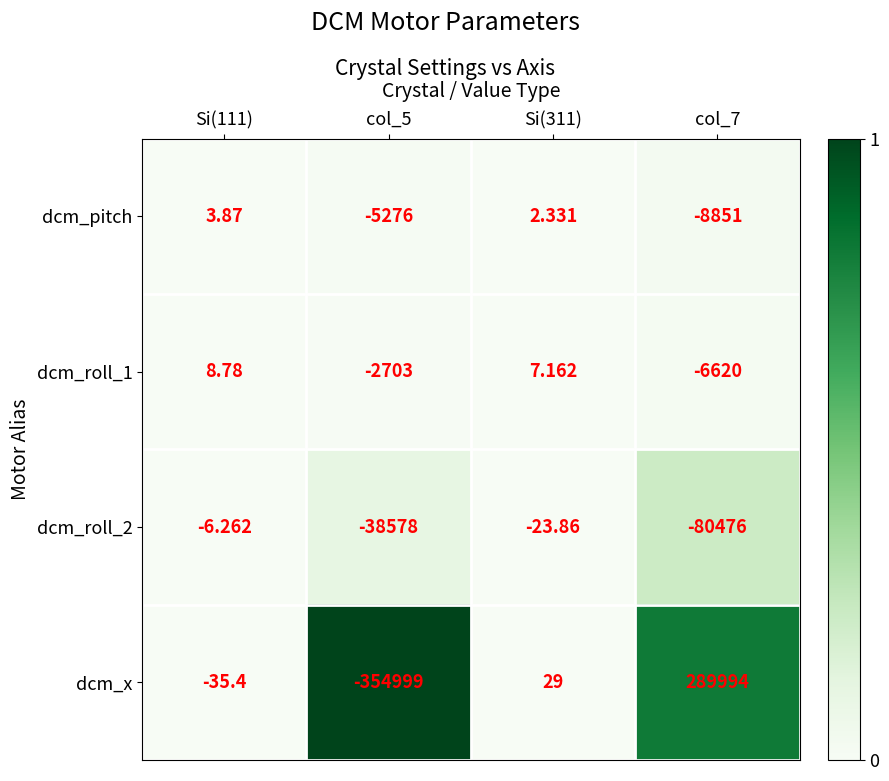

At which category does the chart reach its minimum across all series?

col_5